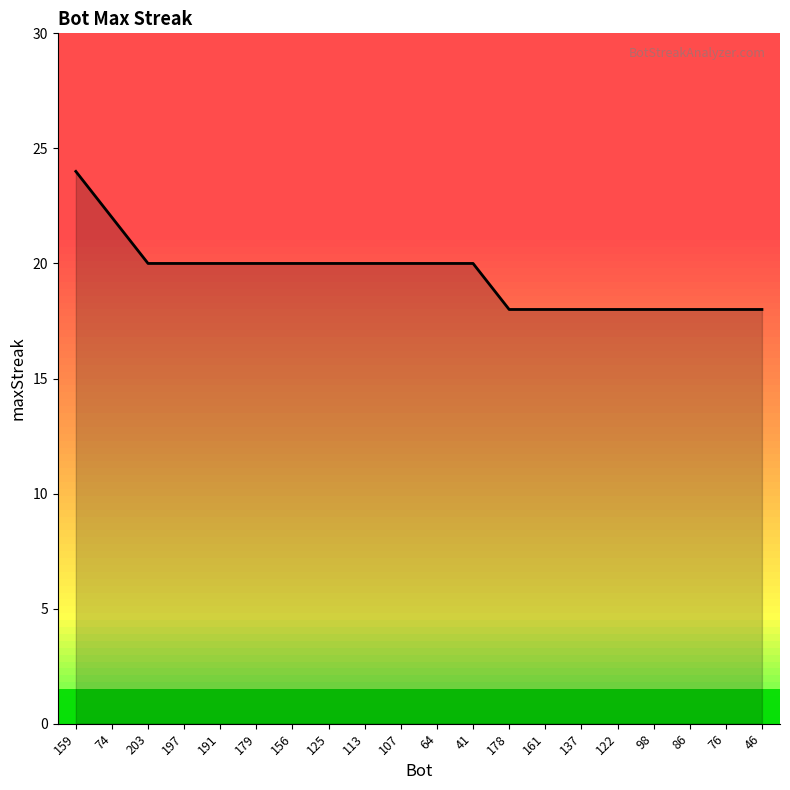

What is the difference between the values at 46 and 159?

6